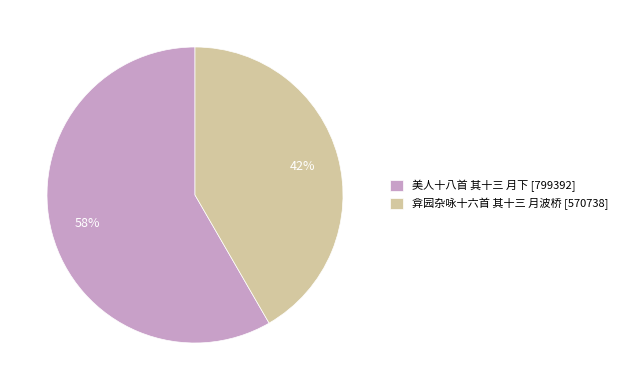

Which slice represents more than half of the pie?

美人十八首 其十三 月下